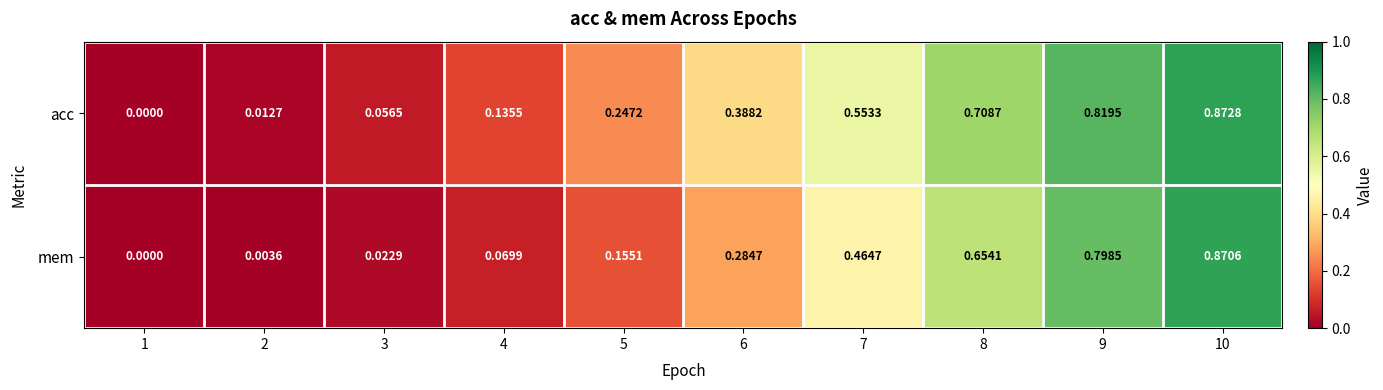

Is the value of mem at 7 greater than the value of acc at 7?

No